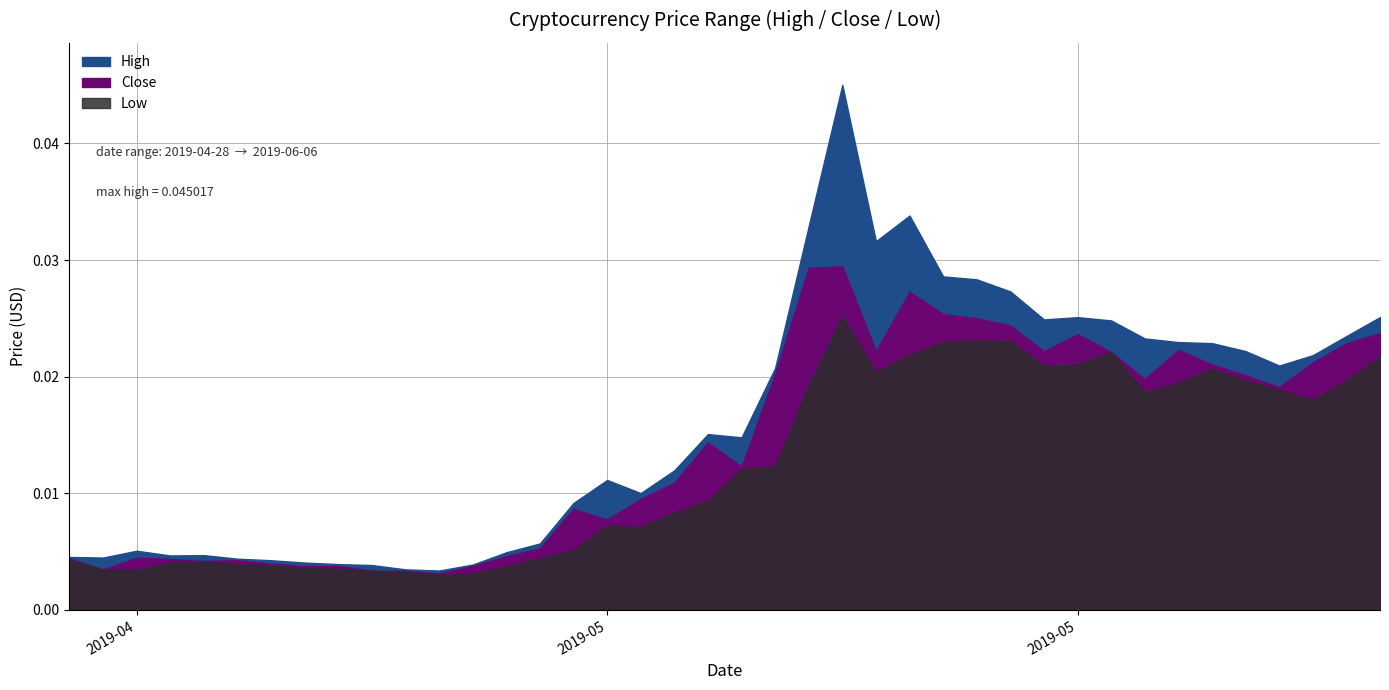

True or false: Close has a value of 0.0 at 2019-06-06.

False